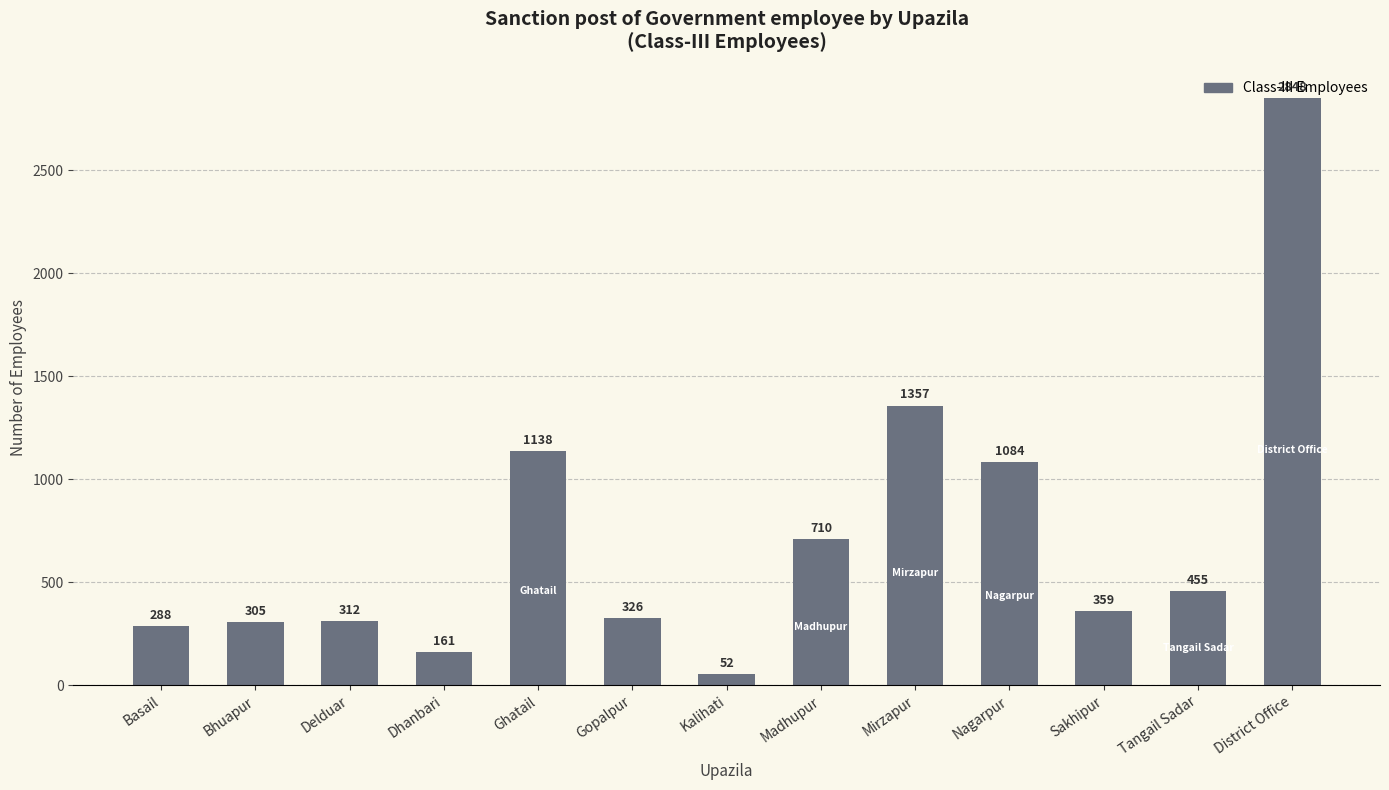

Reading left to right, transcribe all the data shown in this chart.

Basail=288	Bhuapur=305	Delduar=312	Dhanbari=161	Ghatail=1138	Gopalpur=326	Kalihati=52	Madhupur=710	Mirzapur=1357	Nagarpur=1084	Sakhipur=359	Tangail Sadar=455	District Office=2848